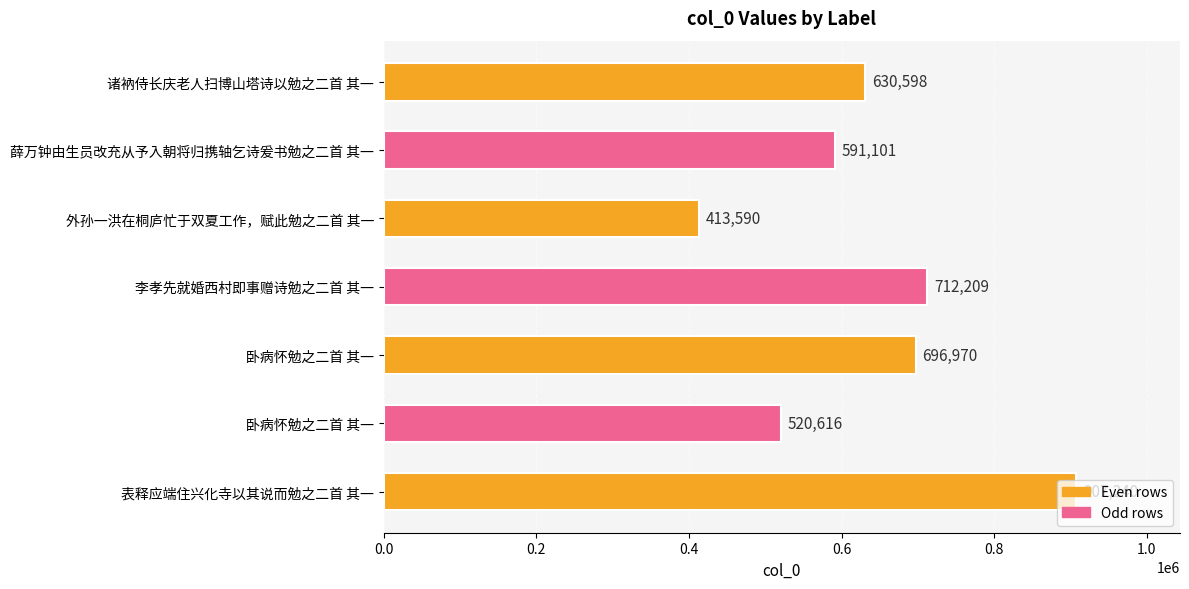

Are the bars grouped side by side (vs. stacked)?

No